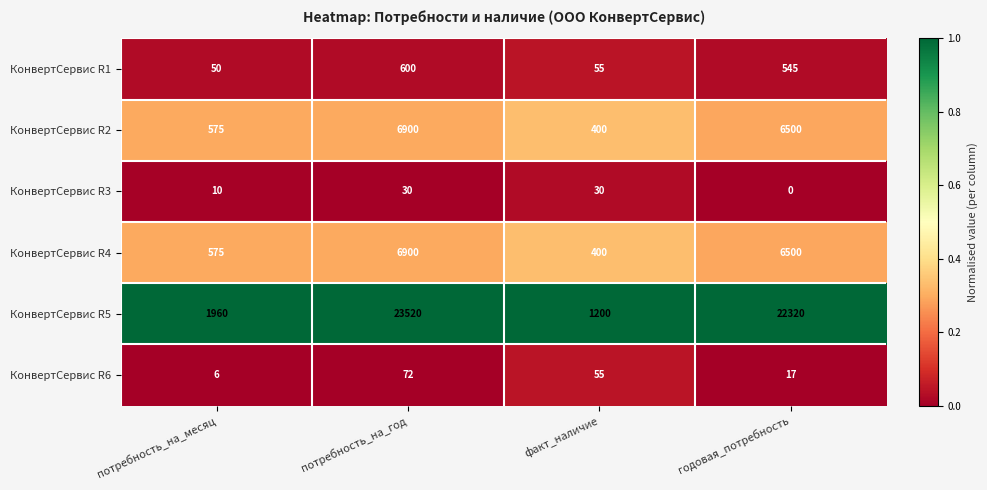

At which label is КонвертСервис R2 closest to 3650?

годовая_потребность